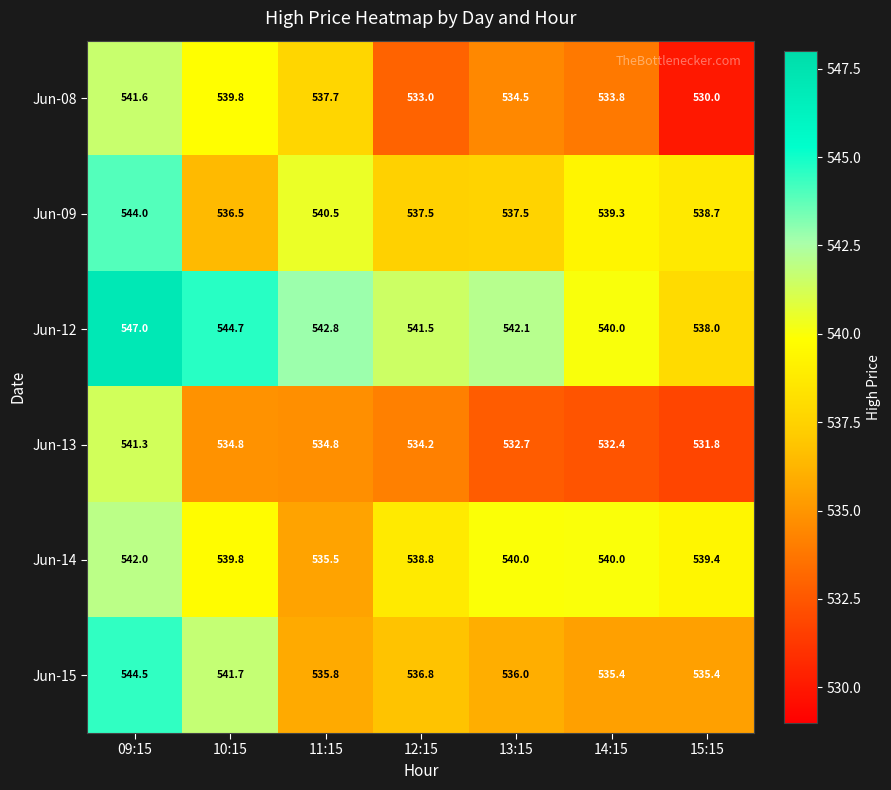

List the series in order of their peak value, lowest first.

Jun-13, Jun-08, Jun-14, Jun-09, Jun-15, Jun-12